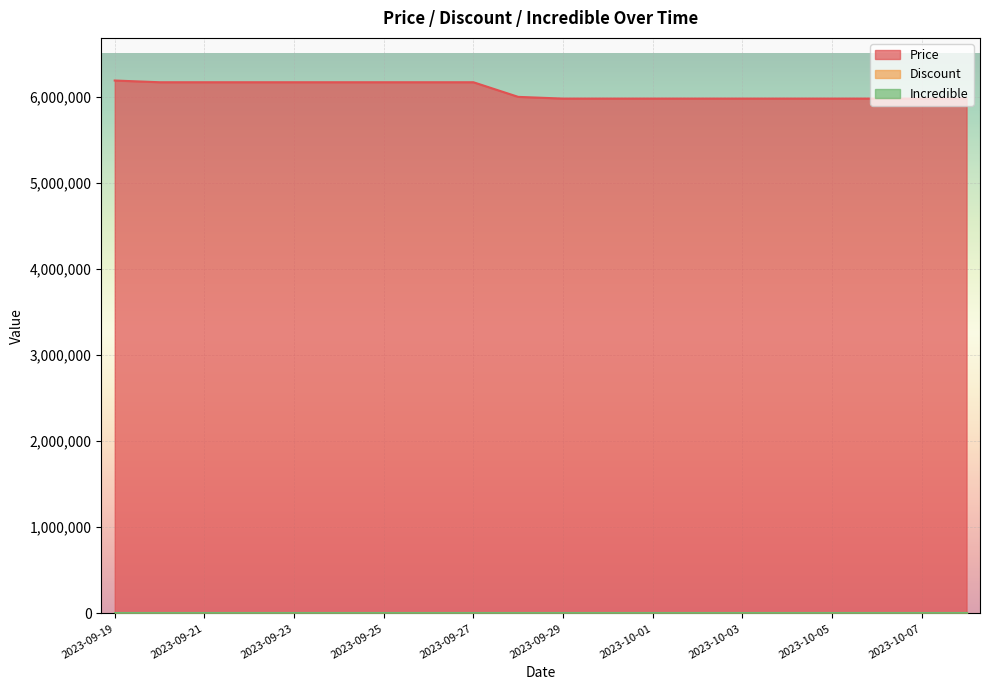

How many distinct data groups are displayed?

3